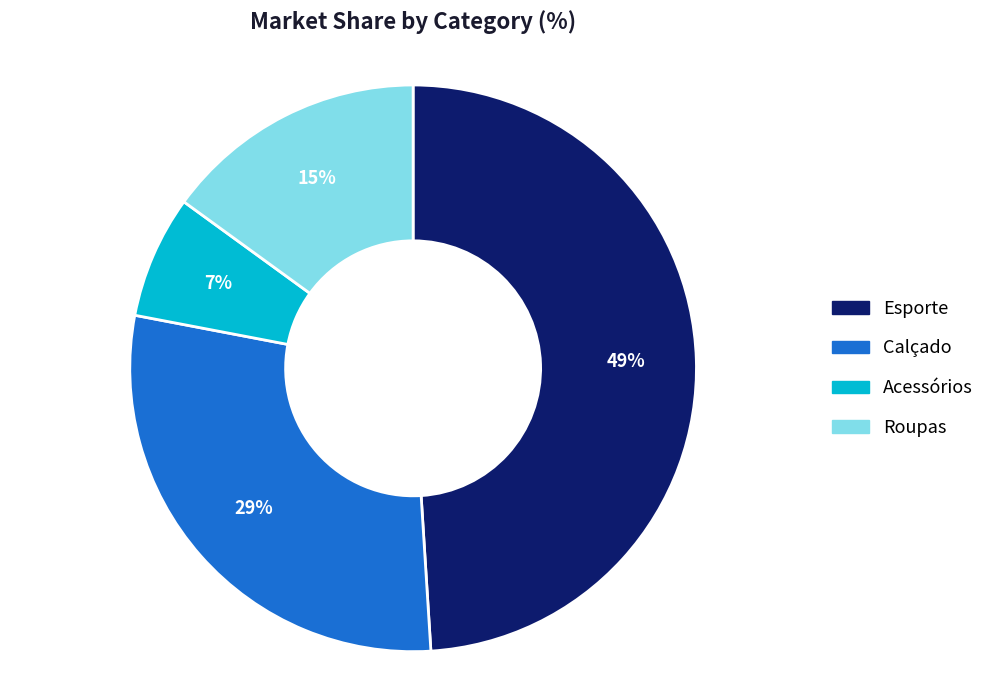

What is the largest slice in the pie chart?

Esporte